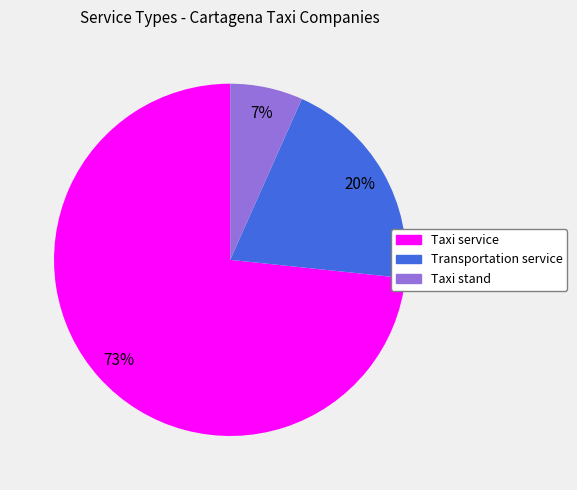

Is the sum of Taxi service and Transportation service greater than half?

Yes